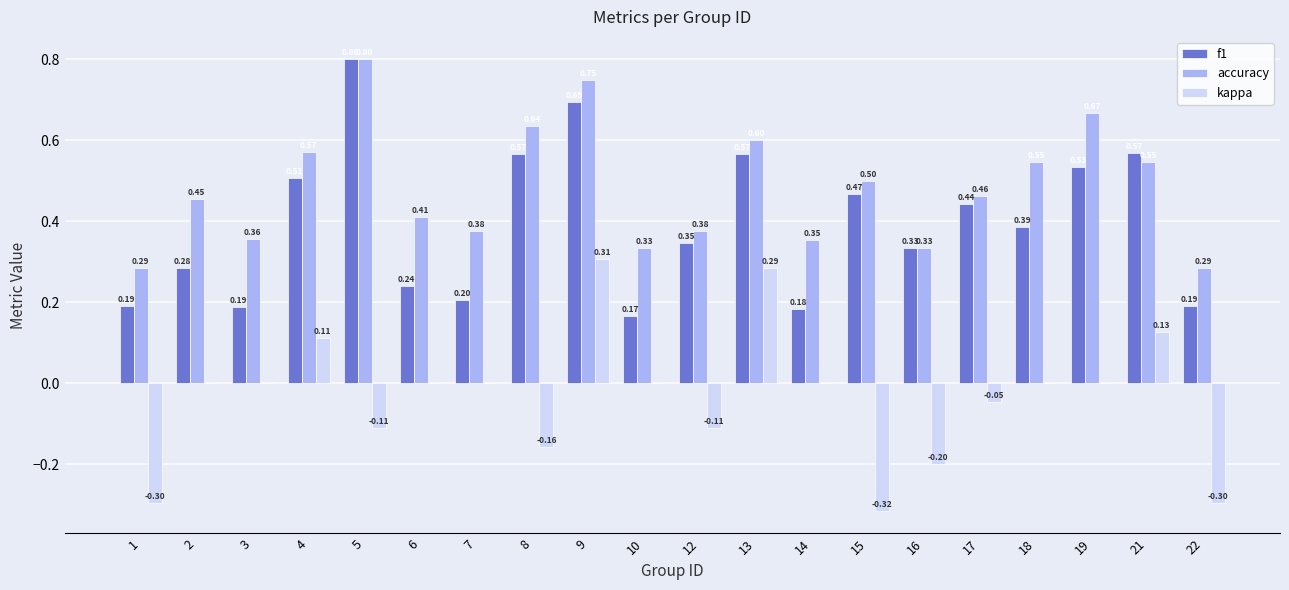

What is the sum of the f1 values at 14 and 9?

0.9